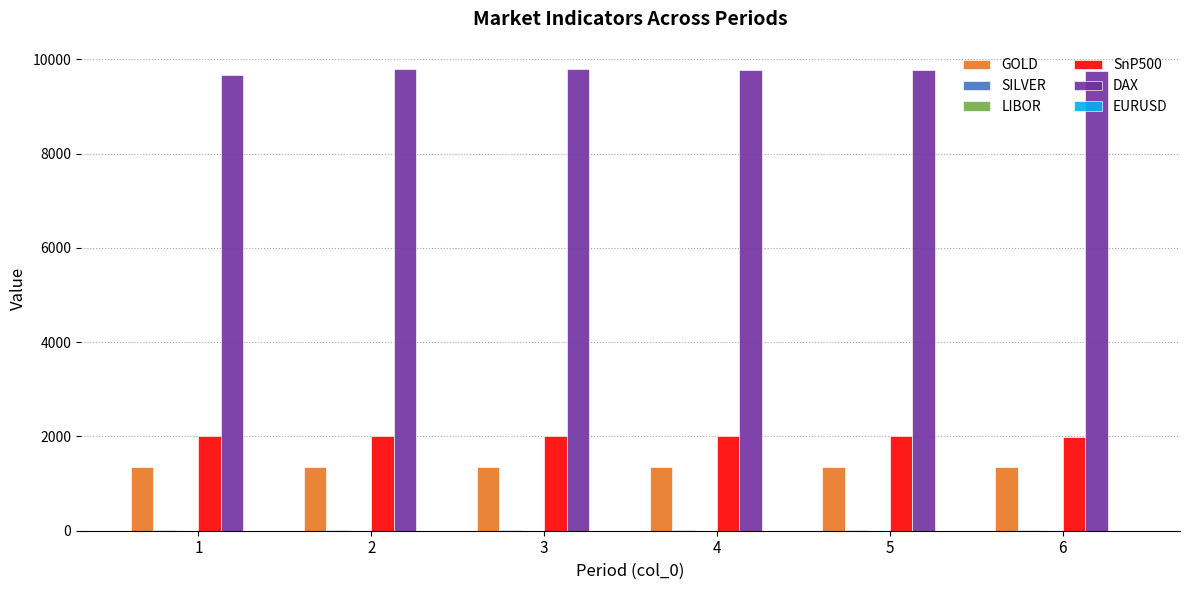

The value of GOLD at 4 is 665.0. True or false?

False